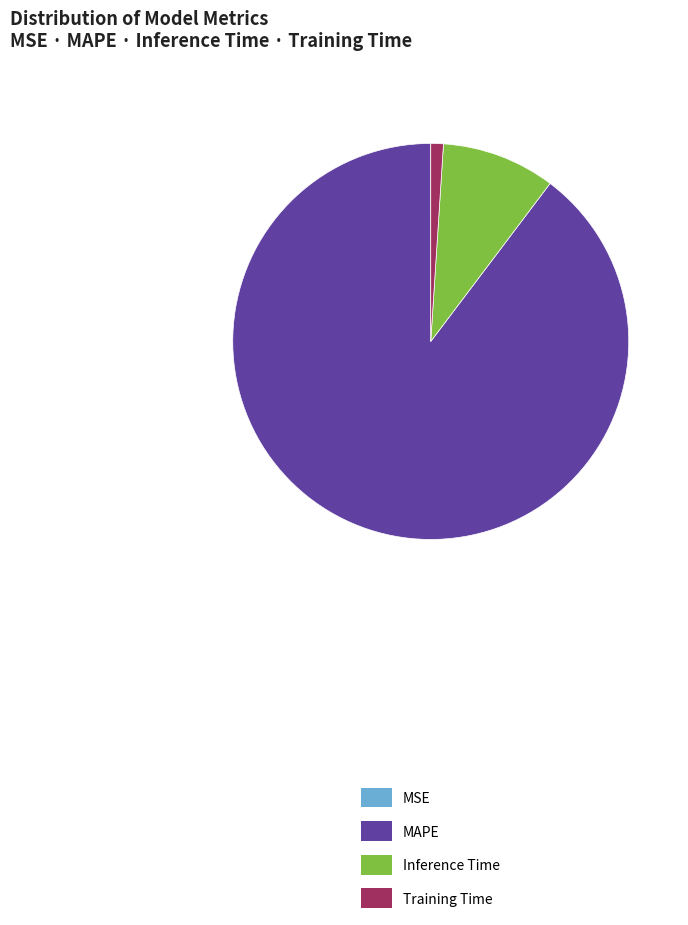

True or false: Training Time accounts for 11% of the total.

False